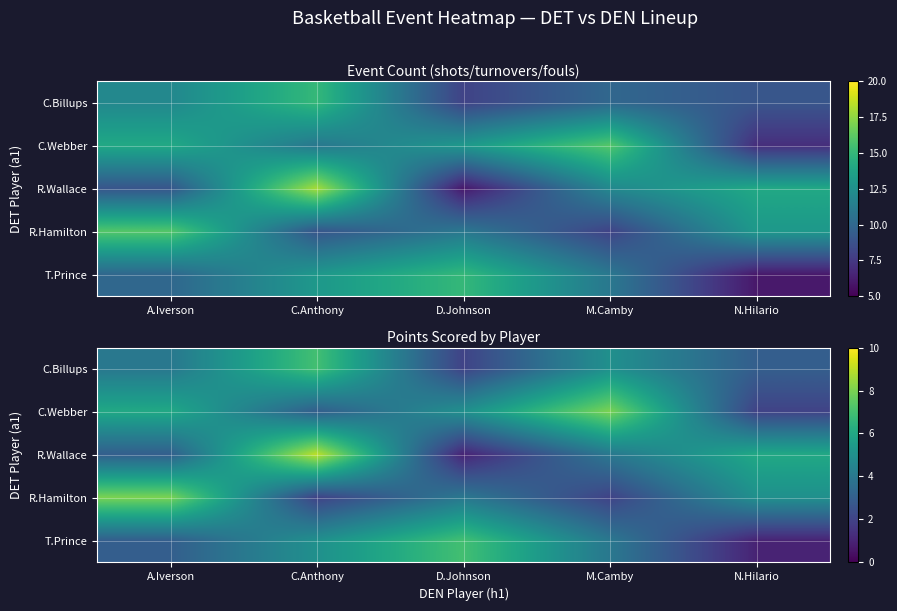

List the labels in order of C.Billups value, largest first.

C.Anthony, M.Camby, A.Iverson, N.Hilario, D.Johnson